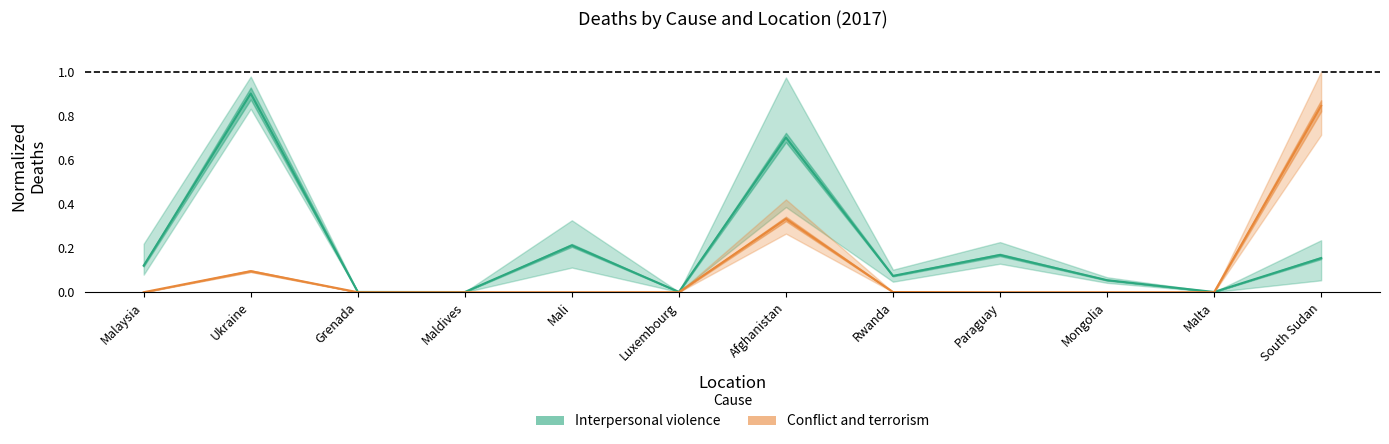

At Mongolia, list the series in order from smallest to largest.

Conflict and terrorism, Interpersonal violence